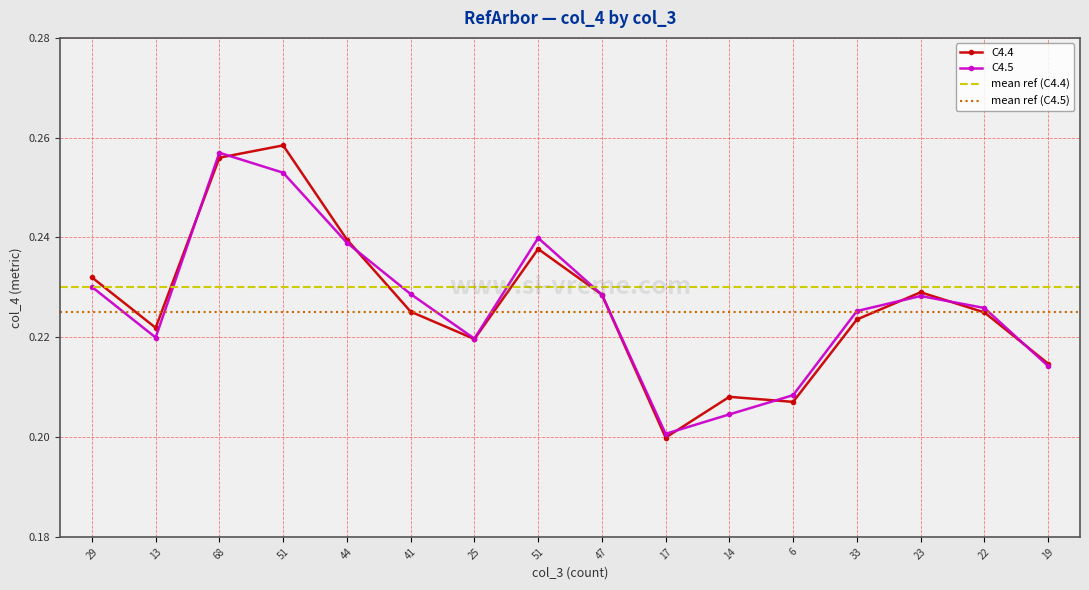

What is the average value of the C4.5 series?

0.2